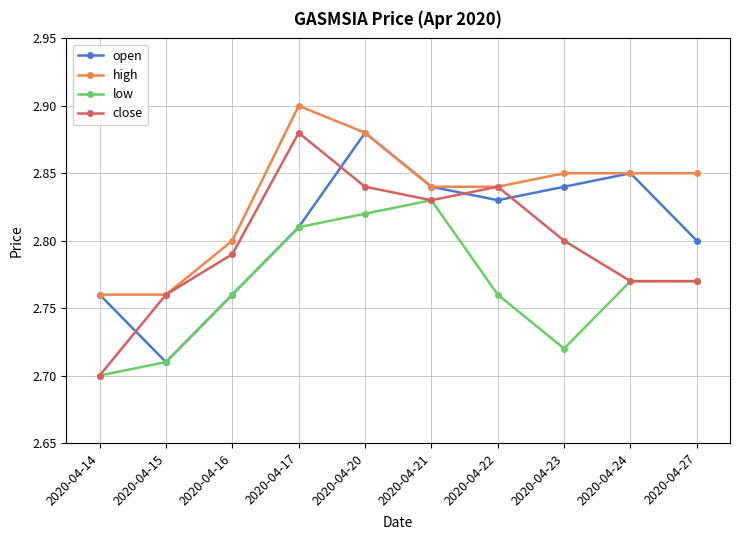

What are all the series names shown in the legend?

open, high, low, close